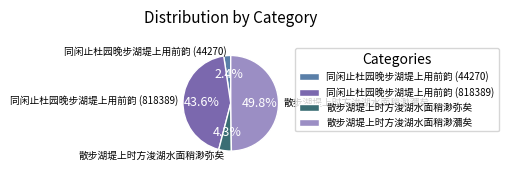

To the nearest percent, what is the difference between the 散步湖堤上时方浚湖水面稍渺瀰矣 and 同闲止杜园晚步湖堤上用前韵 (44270) slice percentages?

47%